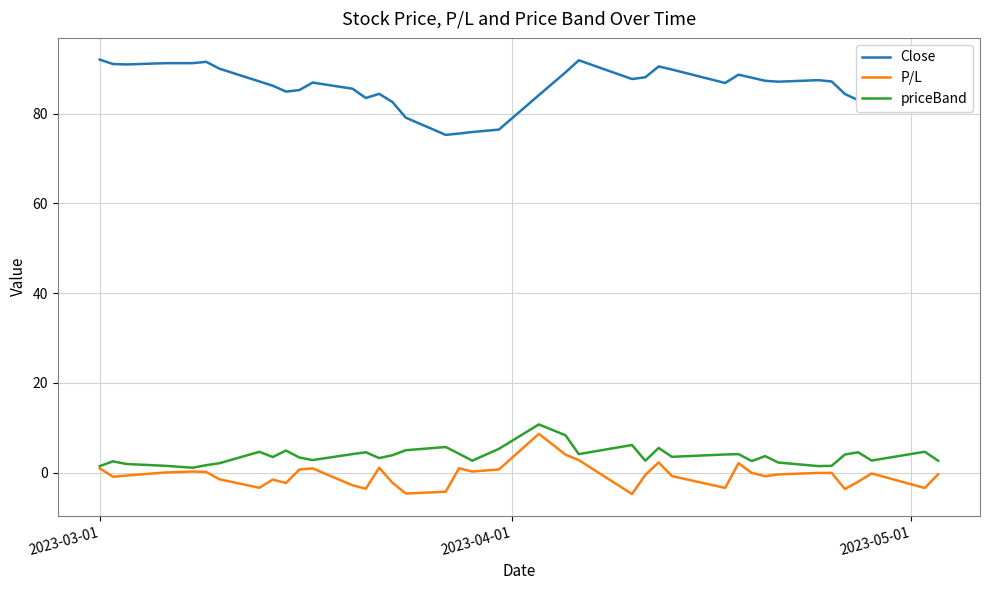

True or false: P/L and Close cross at least once.

False